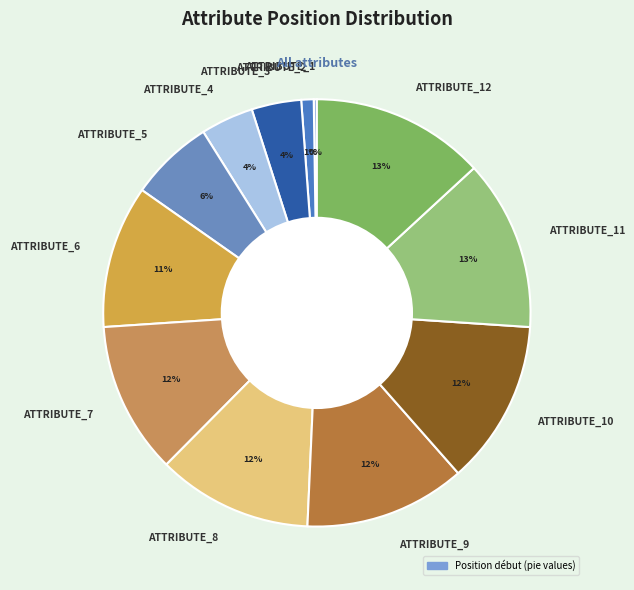

To the nearest percent, what percentage of the pie is ATTRIBUTE_7?

12%